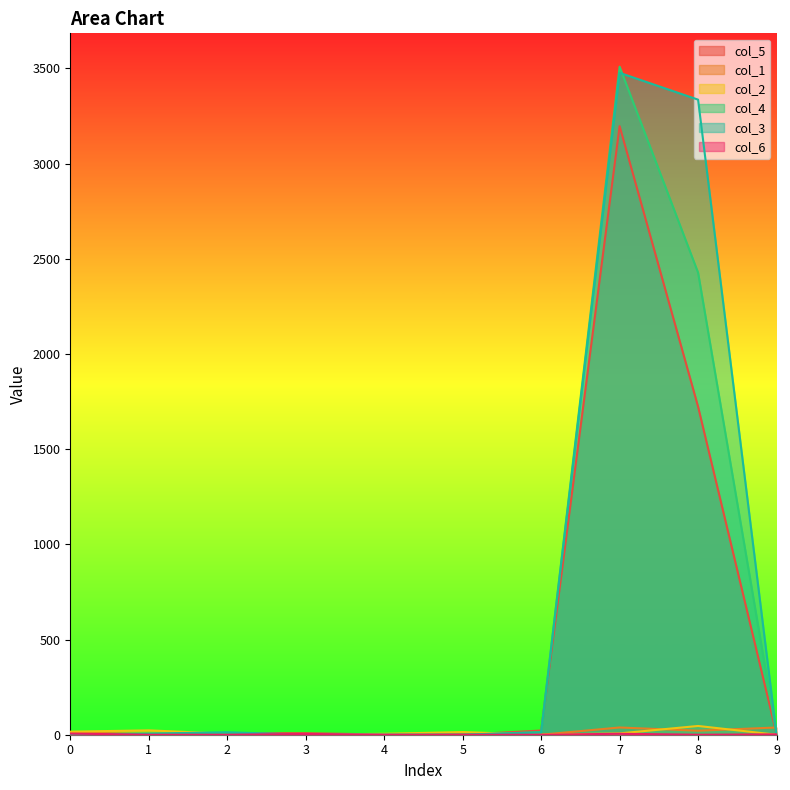

Is the value of col_5 at 1 greater than the value of col_1 at 6?

Yes